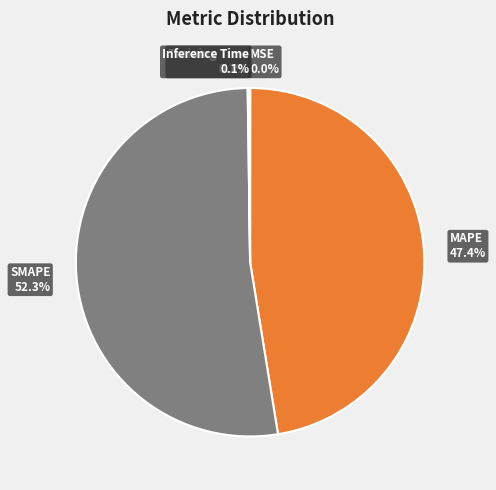

What percentage is NOT represented by SMAPE?

47.7%